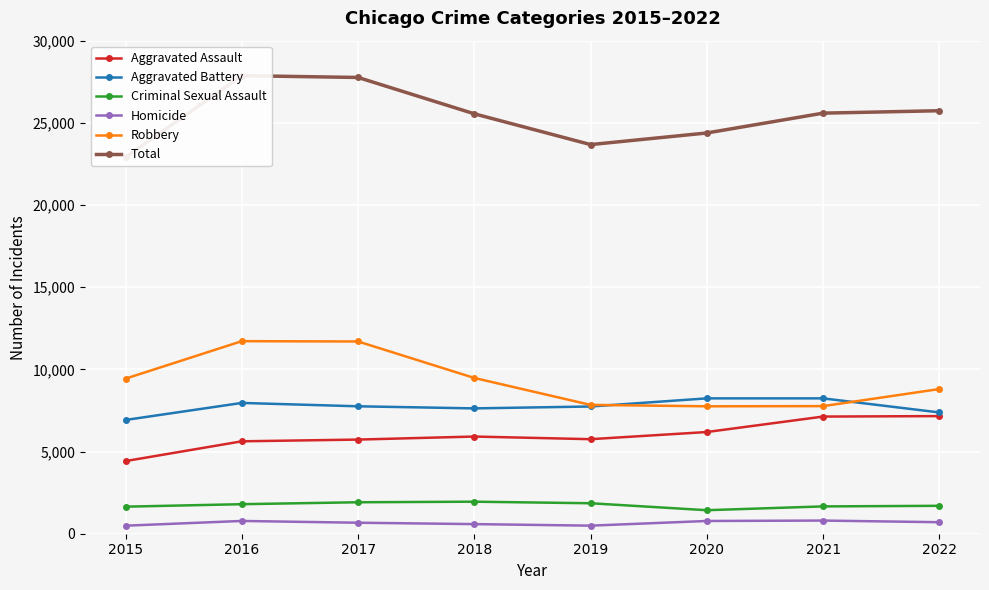

Reading left to right, what are all the values shown in this chart?

Aggravated Assault: 4420	5623	5728	5913	5752	6188	7128	7157
Aggravated Battery: 6922	7958	7753	7626	7741	8236	8236	7379
Criminal Sexual Assault: 1646	1797	1914	1949	1854	1431	1662	1698
Homicide: 489	777	669	585	491	775	800	701
Robbery: 9437	11716	11697	9477	7839	7753	7764	8802
Total: 22914	27871	27761	25550	23677	24383	25590	25737